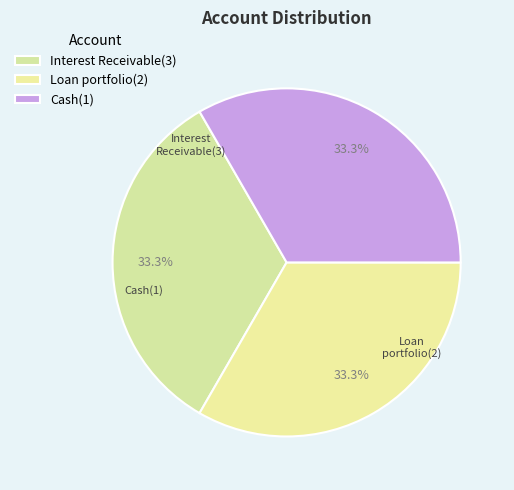

Which category has the biggest portion of the pie?

Cash(1)